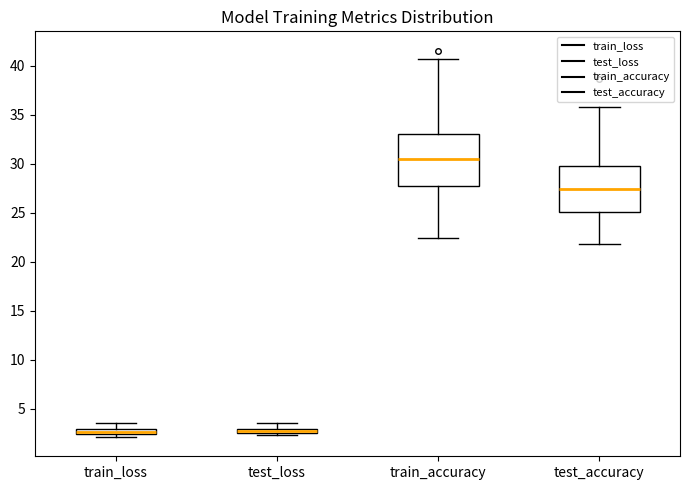

Where does the upper whisker of the box for test_loss end on the y-axis? The values are not printed on the chart, so give them approximately, as read against the axis.

3.5